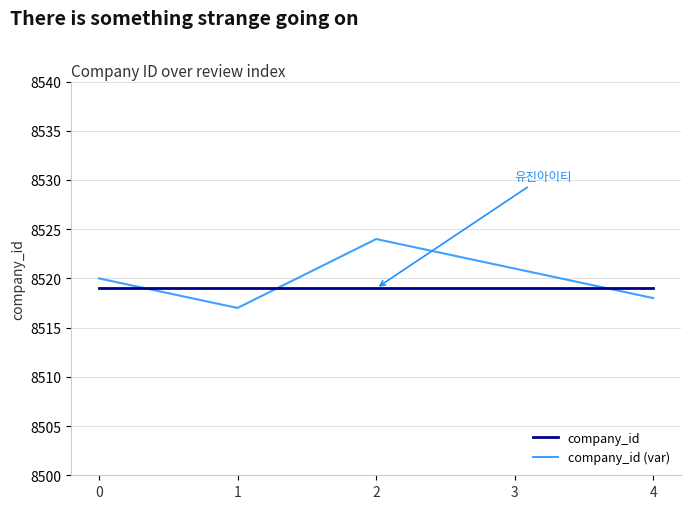

At which category is the sum across all series the highest?

2